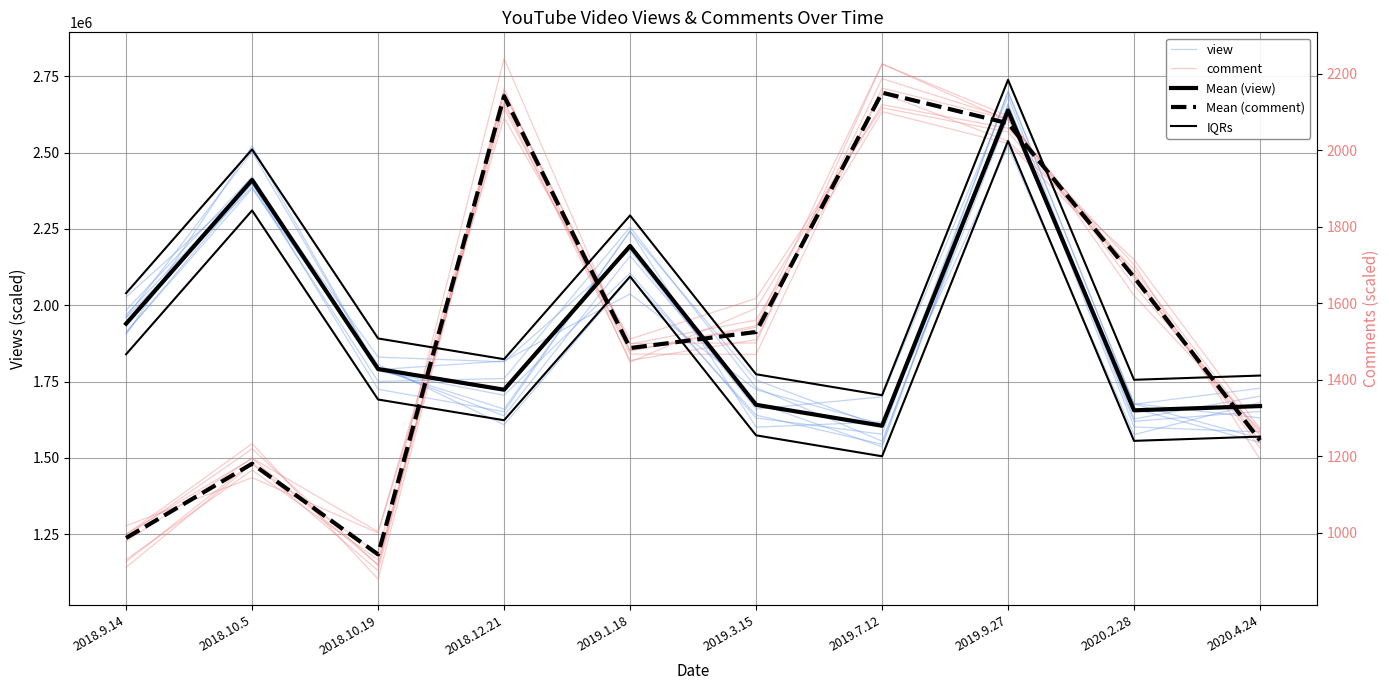

True or false: Mean (view) and Mean (comment) intersect in this chart.

True